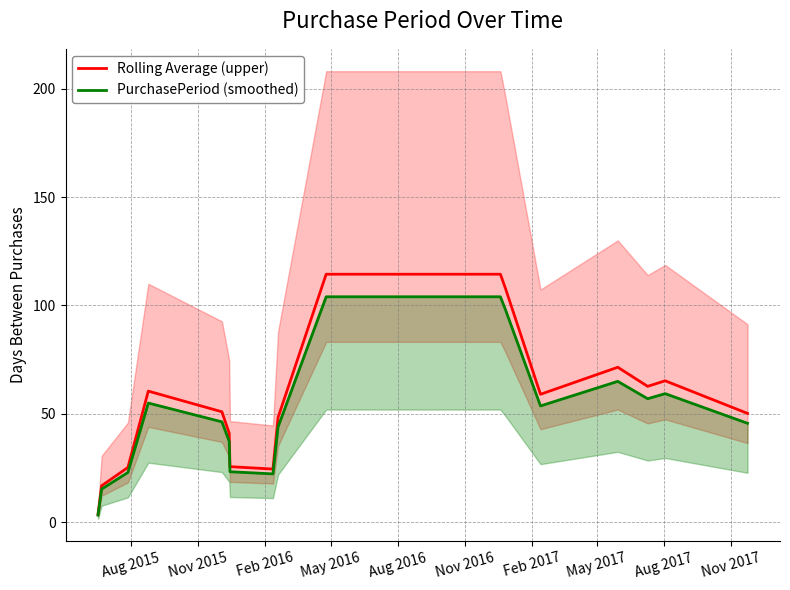

What is the highest value of the Rolling Average (upper) series?

114.4